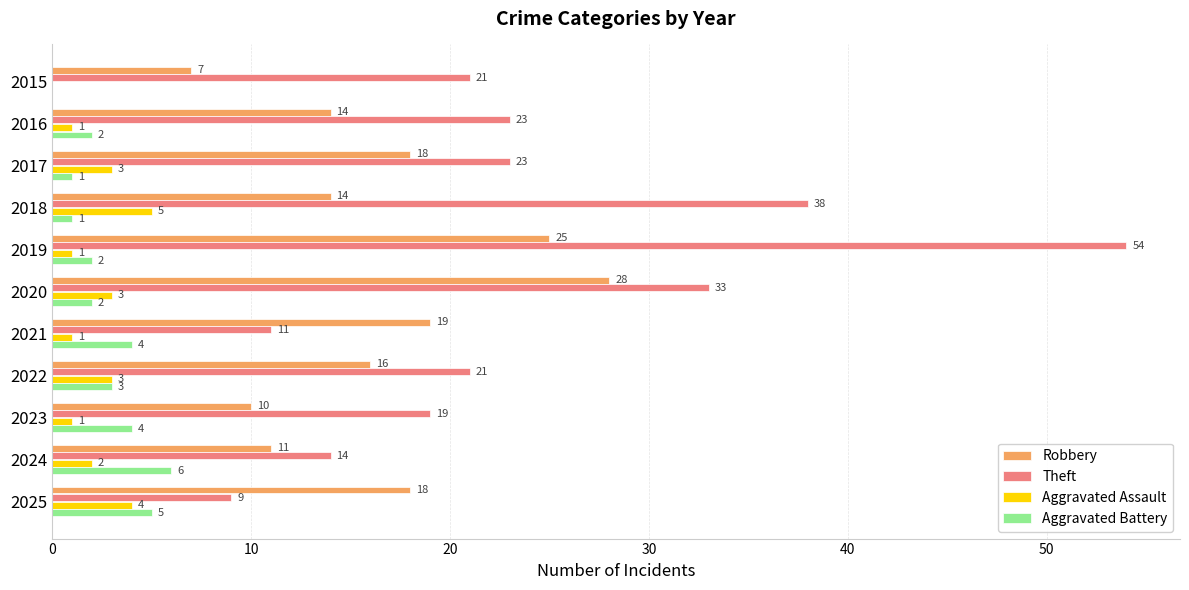

Which series changed the most between 2021 and 2022?

Theft